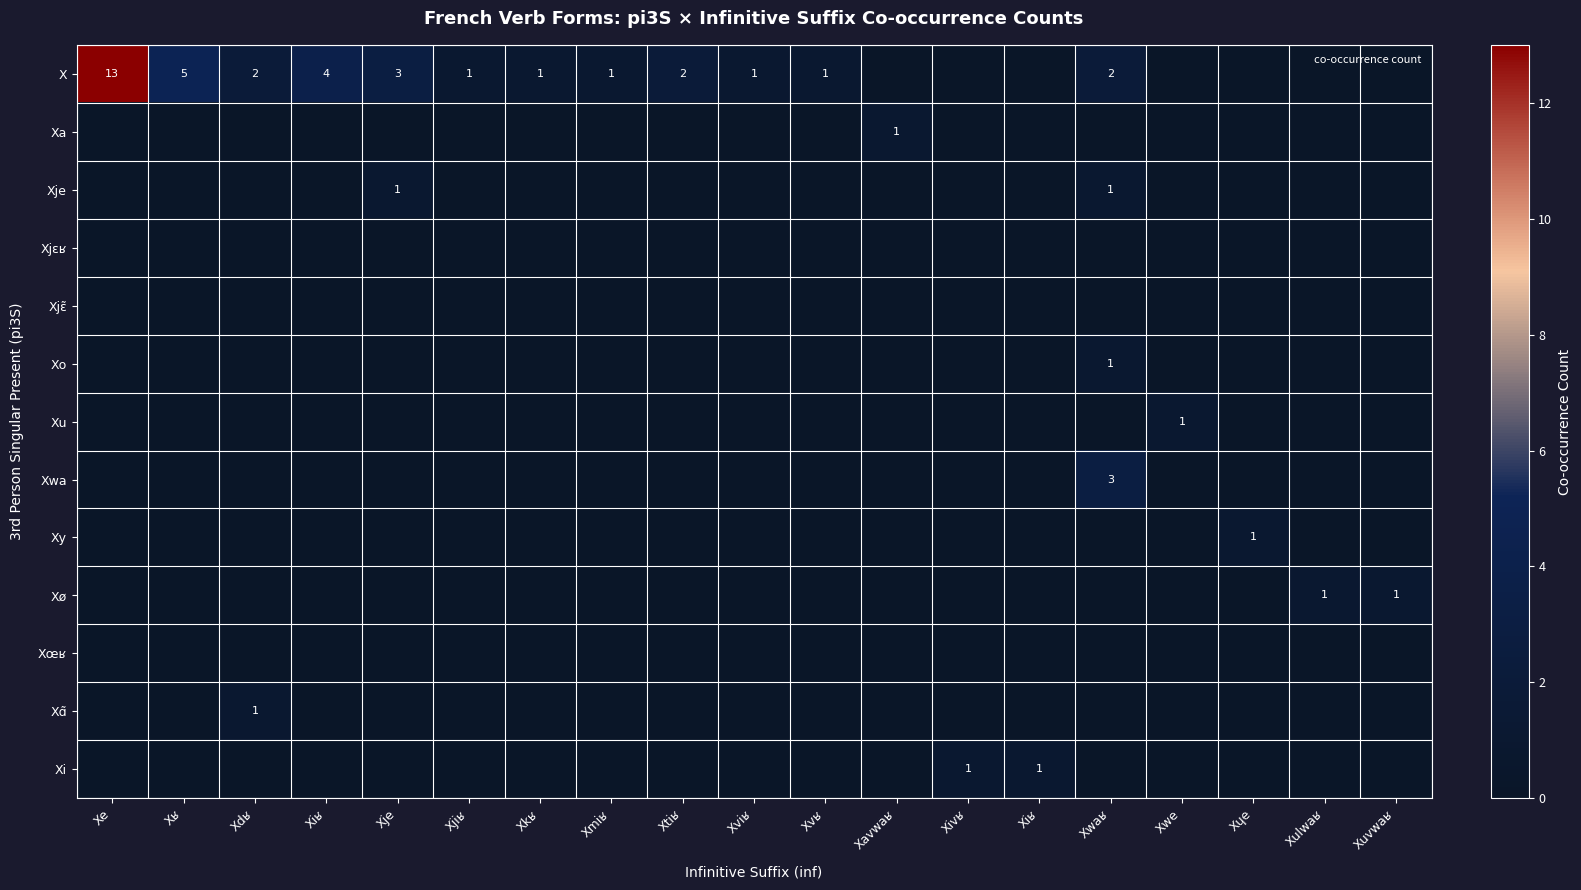

Is it true that Xu equals 0 at Xdʁ?

True